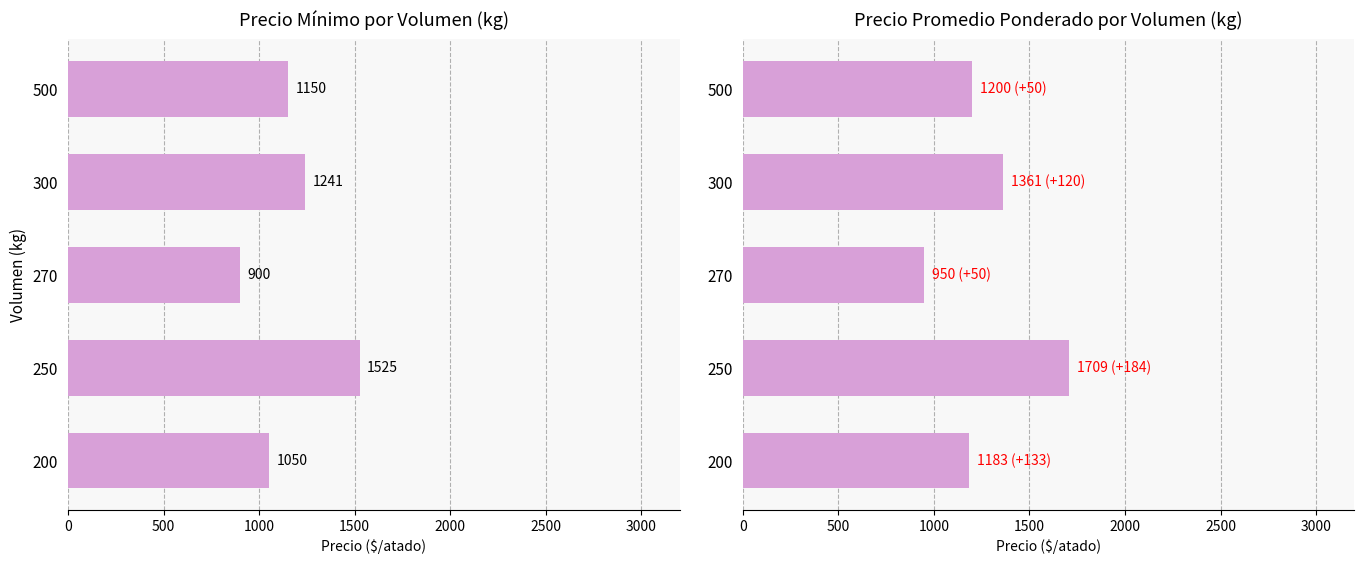

What is the value of the Precio promedio ponderado bar at the 5th from the left?

1200